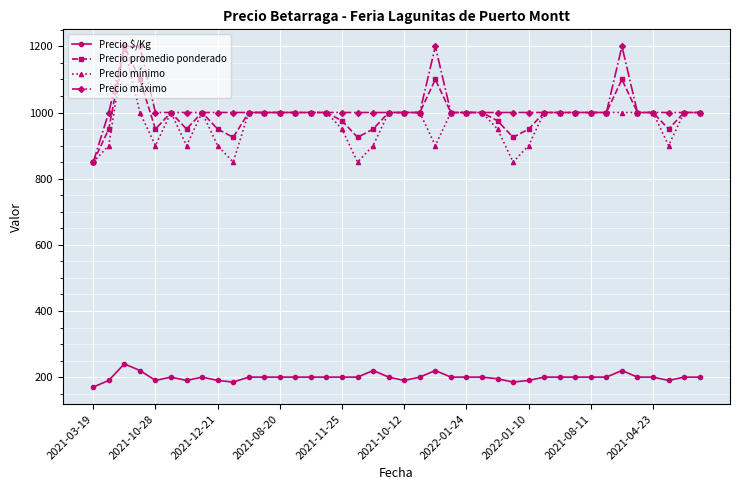

Count the number of categories in the chart.

40